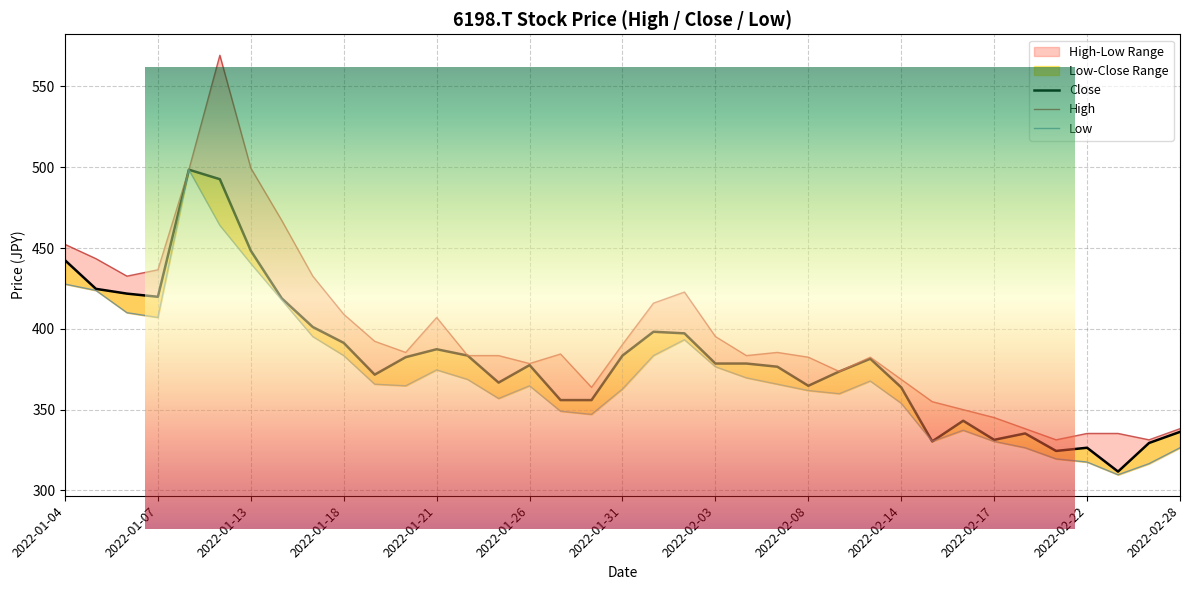

Reading left to right, transcribe all the data shown in this chart.

High: 2022-01-04=452.3	2022-01-05=443.4	2022-01-06=432.6	2022-01-07=436.6	2022-01-11=498.5	2022-01-12=569.3	2022-01-13=499.5	2022-01-14=467.0	2022-01-17=432.6	2022-01-18=409.0	2022-01-19=392.3	2022-01-20=385.4	2022-01-21=407.1	2022-01-24=383.5	2022-01-25=383.5	2022-01-26=378.6	2022-01-27=384.4	2022-01-28=363.8	2022-01-31=390.4	2022-02-01=415.9	2022-02-02=422.8	2022-02-03=395.3	2022-02-04=383.5	2022-02-07=385.4	2022-02-08=382.5	2022-02-09=373.6	2022-02-10=382.5	2022-02-14=368.7	2022-02-15=354.9	2022-02-16=350.0	2022-02-17=345.1	2022-02-18=338.2	2022-02-21=331.4	2022-02-22=335.3	2022-02-24=335.3	2022-02-25=331.4	2022-02-28=338.2
Close: 2022-01-04=442.5	2022-01-05=424.8	2022-01-06=421.8	2022-01-07=419.9	2022-01-11=498.5	2022-01-12=492.6	2022-01-13=448.4	2022-01-14=418.9	2022-01-17=401.2	2022-01-18=391.3	2022-01-19=371.7	2022-01-20=382.5	2022-01-21=387.4	2022-01-24=383.5	2022-01-25=366.8	2022-01-26=377.6	2022-01-27=355.9	2022-01-28=355.9	2022-01-31=383.5	2022-02-01=398.2	2022-02-02=397.2	2022-02-03=378.6	2022-02-04=378.6	2022-02-07=376.6	2022-02-08=364.8	2022-02-09=373.6	2022-02-10=381.5	2022-02-14=363.8	2022-02-15=330.4	2022-02-16=343.1	2022-02-17=331.4	2022-02-18=335.3	2022-02-21=324.5	2022-02-22=326.4	2022-02-24=311.7	2022-02-25=329.4	2022-02-28=336.3
Low: 2022-01-04=427.7	2022-01-05=423.8	2022-01-06=410.0	2022-01-07=407.1	2022-01-11=498.5	2022-01-12=464.1	2022-01-13=440.5	2022-01-14=417.9	2022-01-17=395.3	2022-01-18=383.5	2022-01-19=365.8	2022-01-20=364.8	2022-01-21=374.6	2022-01-24=368.7	2022-01-25=356.9	2022-01-26=364.8	2022-01-27=349.1	2022-01-28=347.1	2022-01-31=362.8	2022-02-01=383.5	2022-02-02=393.3	2022-02-03=376.6	2022-02-04=369.7	2022-02-07=365.8	2022-02-08=361.8	2022-02-09=359.9	2022-02-10=367.7	2022-02-14=354.0	2022-02-15=330.4	2022-02-16=337.2	2022-02-17=330.4	2022-02-18=326.4	2022-02-21=319.6	2022-02-22=317.6	2022-02-24=309.7	2022-02-25=316.6	2022-02-28=326.4